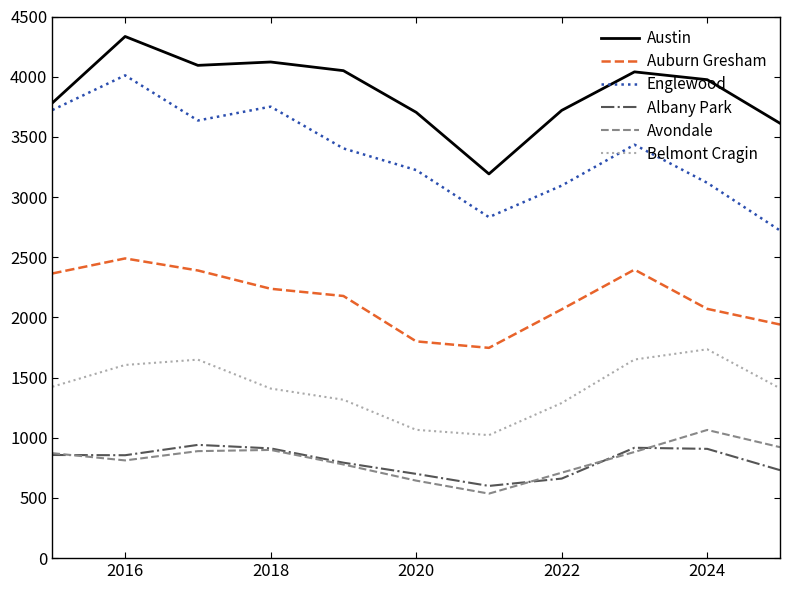

True or false: Englewood and Austin intersect in this chart.

False